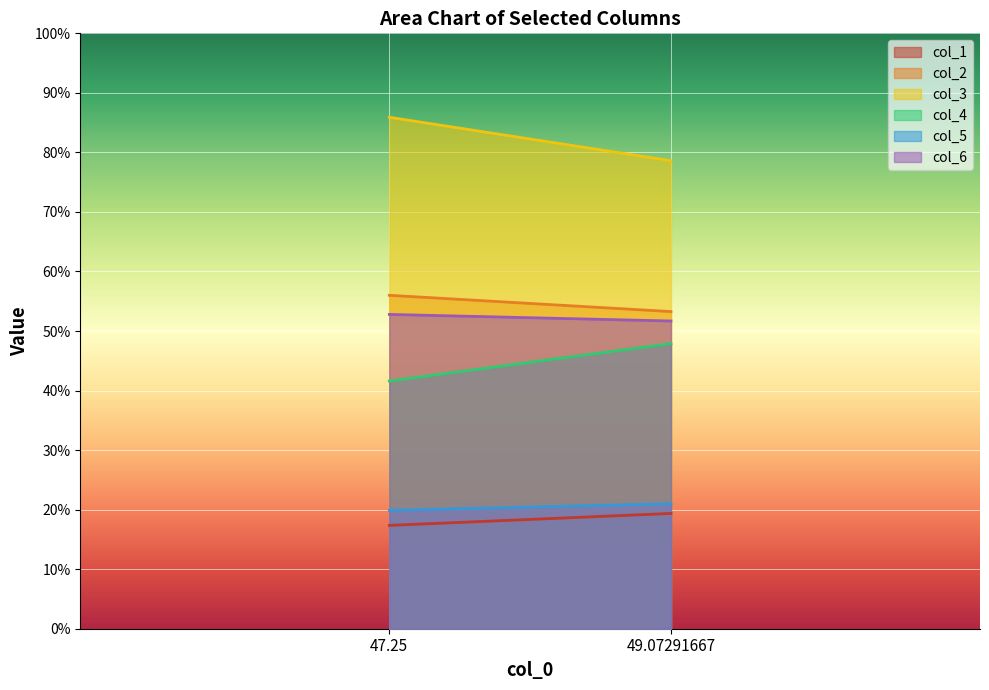

Which series changed the most between 47.25 and 49.07291667?

col_3